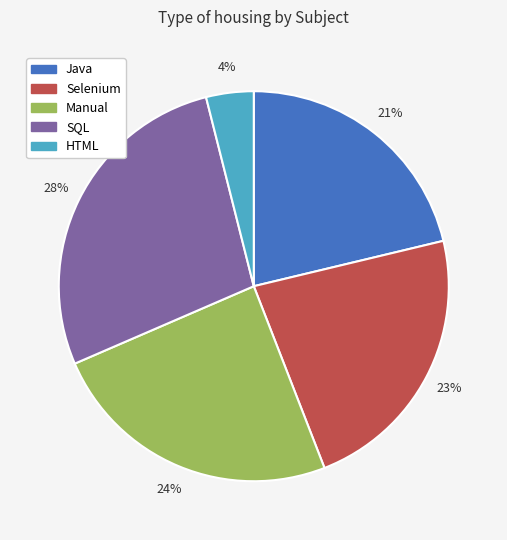

To the nearest percent, what is the difference between the largest and smallest slice percentages?

24%